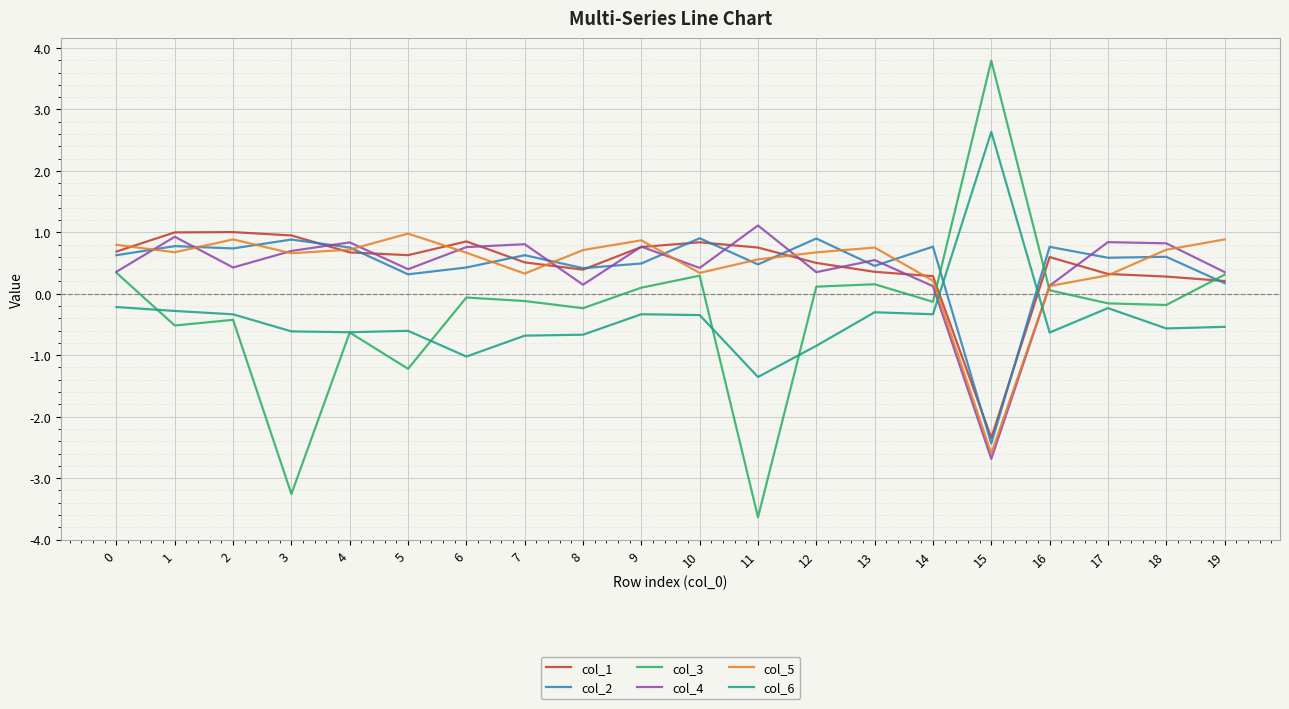

What is the difference between the highest and lowest values at 0?

1.0